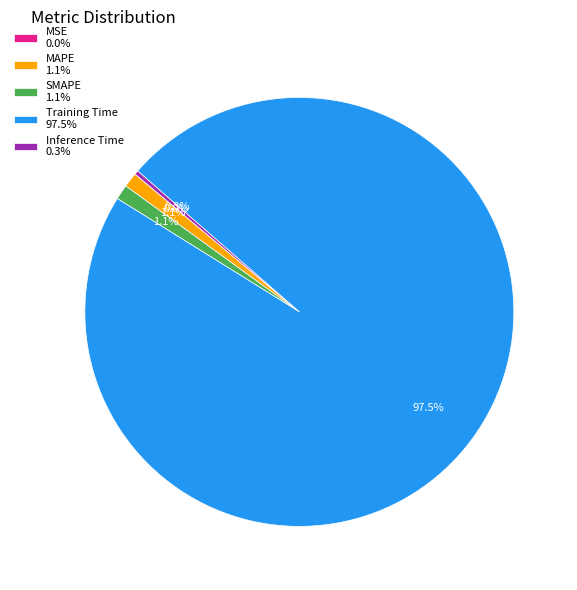

What is the largest slice in the pie chart?

Training Time